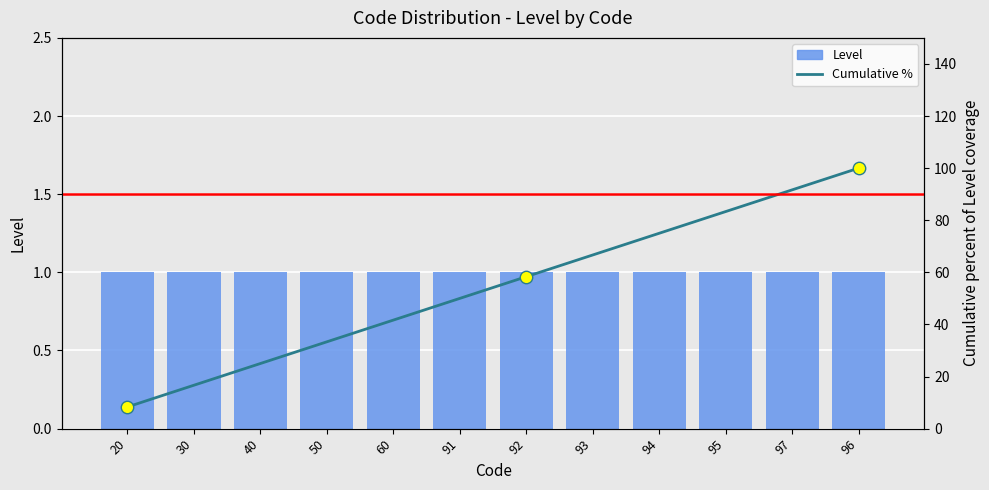

At how many categories does at least one series exceed 68?

4